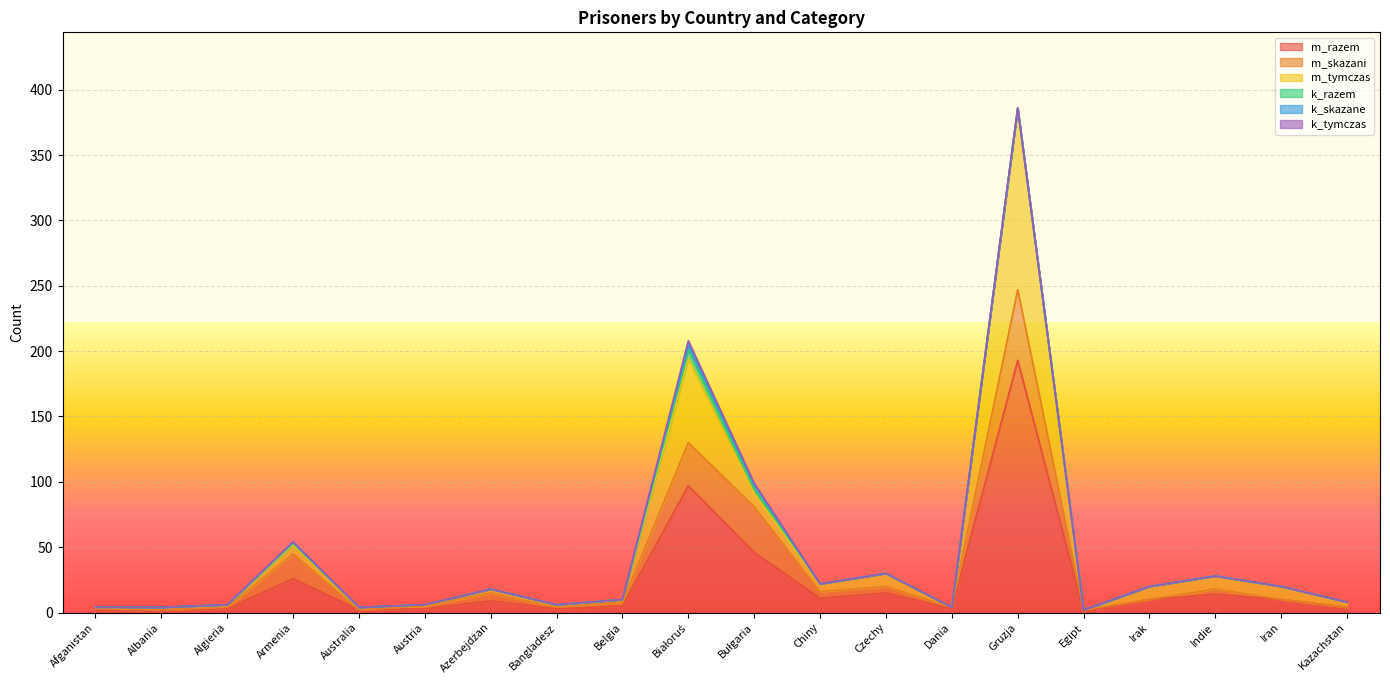

Rank the series by their maximum value, from highest to lowest.

m_razem, m_tymczas, m_skazani, k_razem, k_skazane, k_tymczas